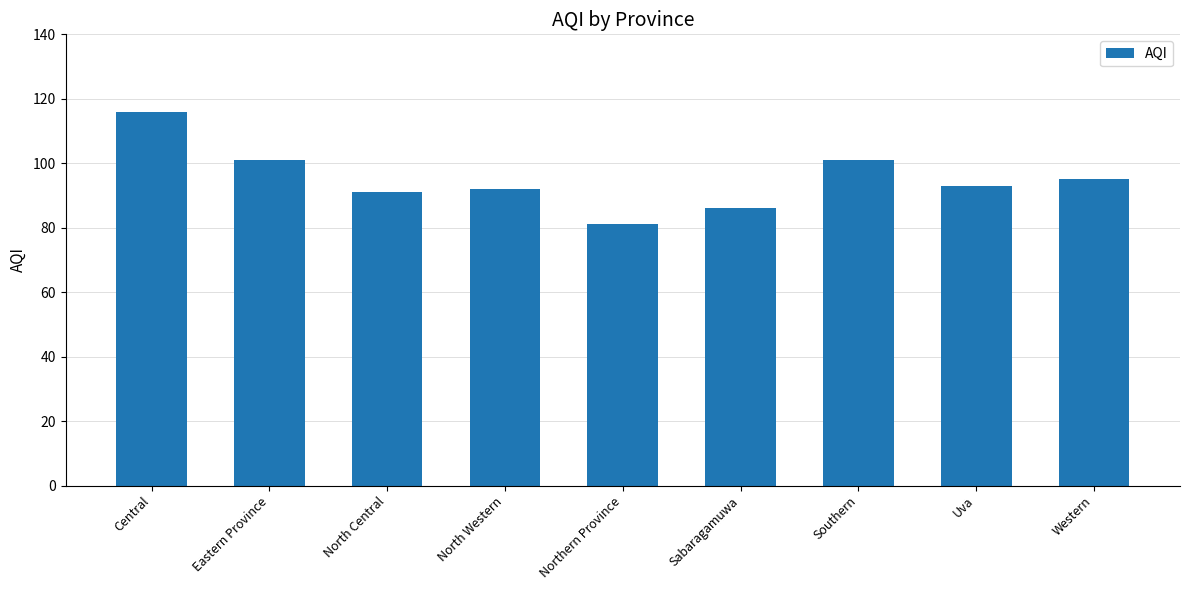

Read the value at Central, to the nearest 10.

120